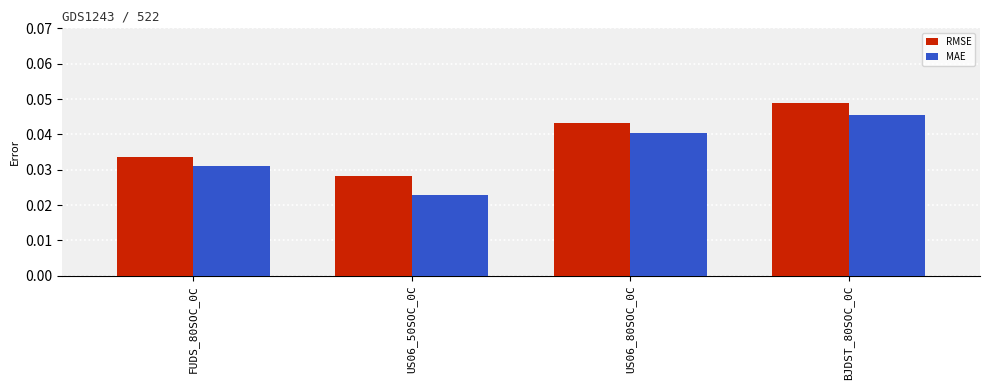

How many RMSE values are between 0 and 1?

4